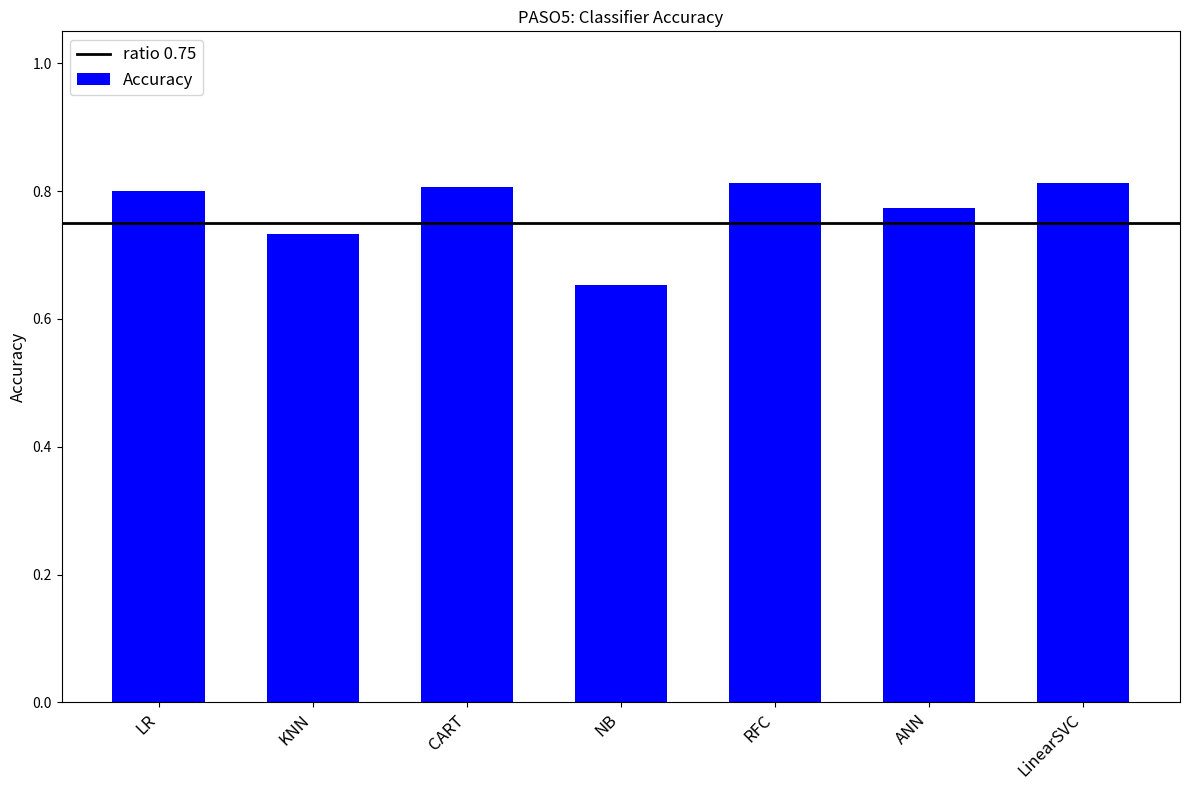

At which category does the chart reach its minimum across all series?

NB